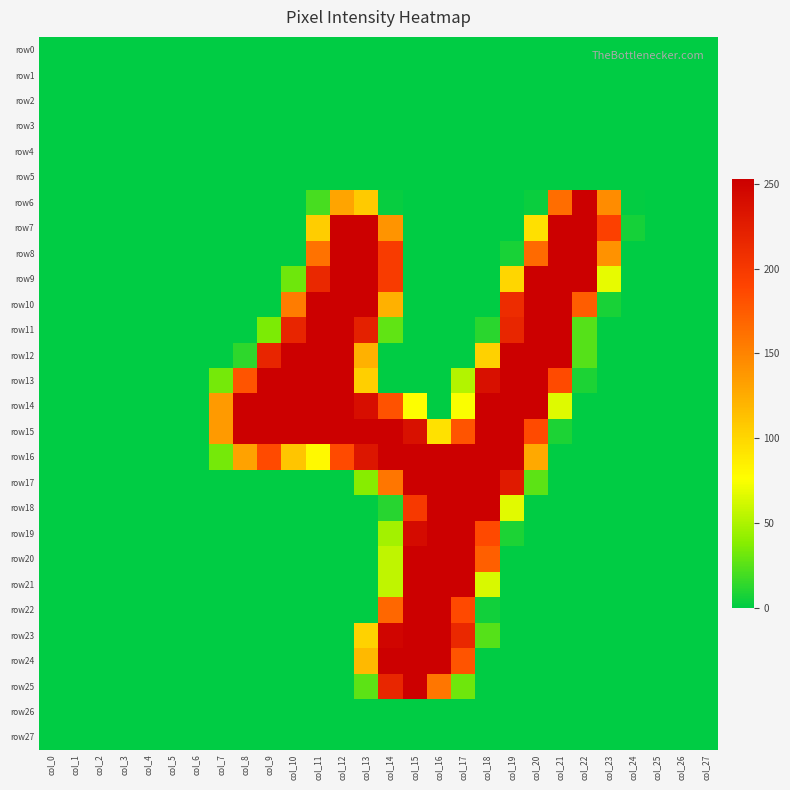

Which has a higher value, col_26 or col_2?

col_26